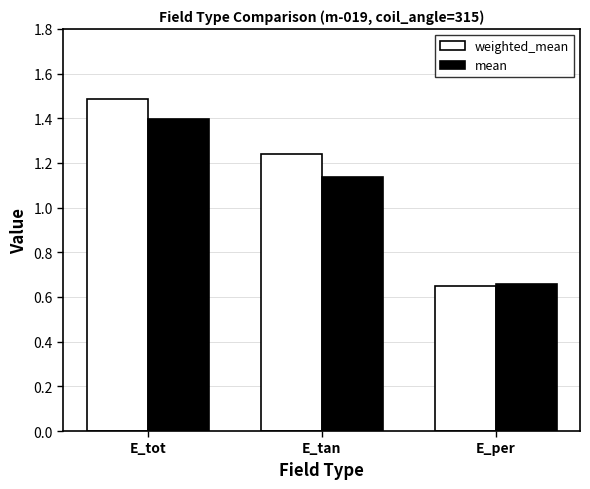

What is the spread (max minus min) of values at E_tot?

0.1